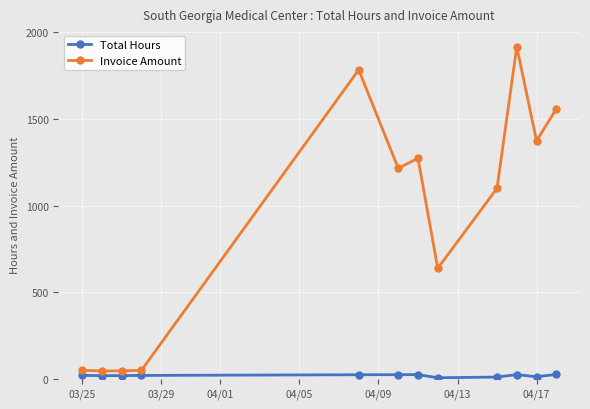

What is the value of the Invoice Amount point at the 3rd from the left?

45.9